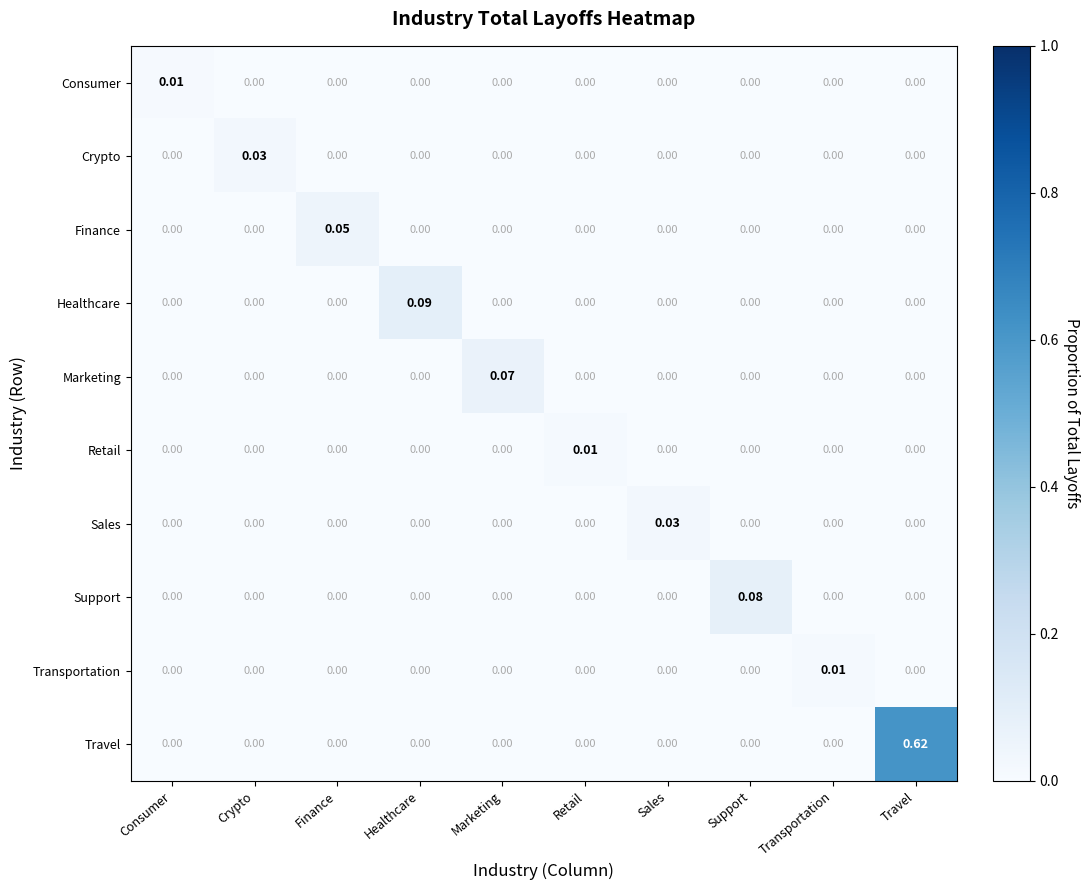

Count the number of data series in this chart.

10